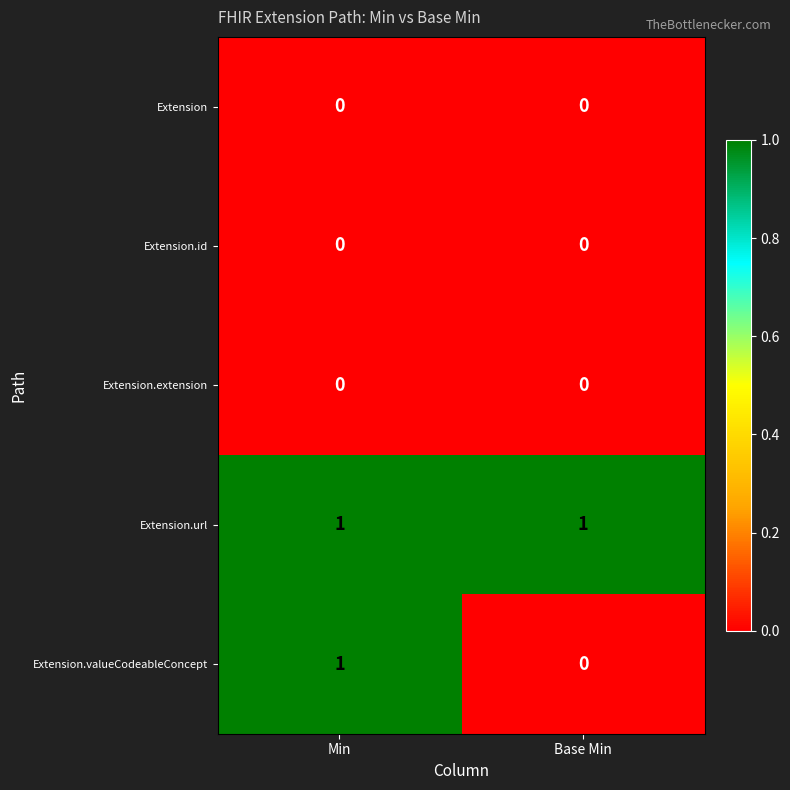

Which series has the largest total across all categories?

Extension.url